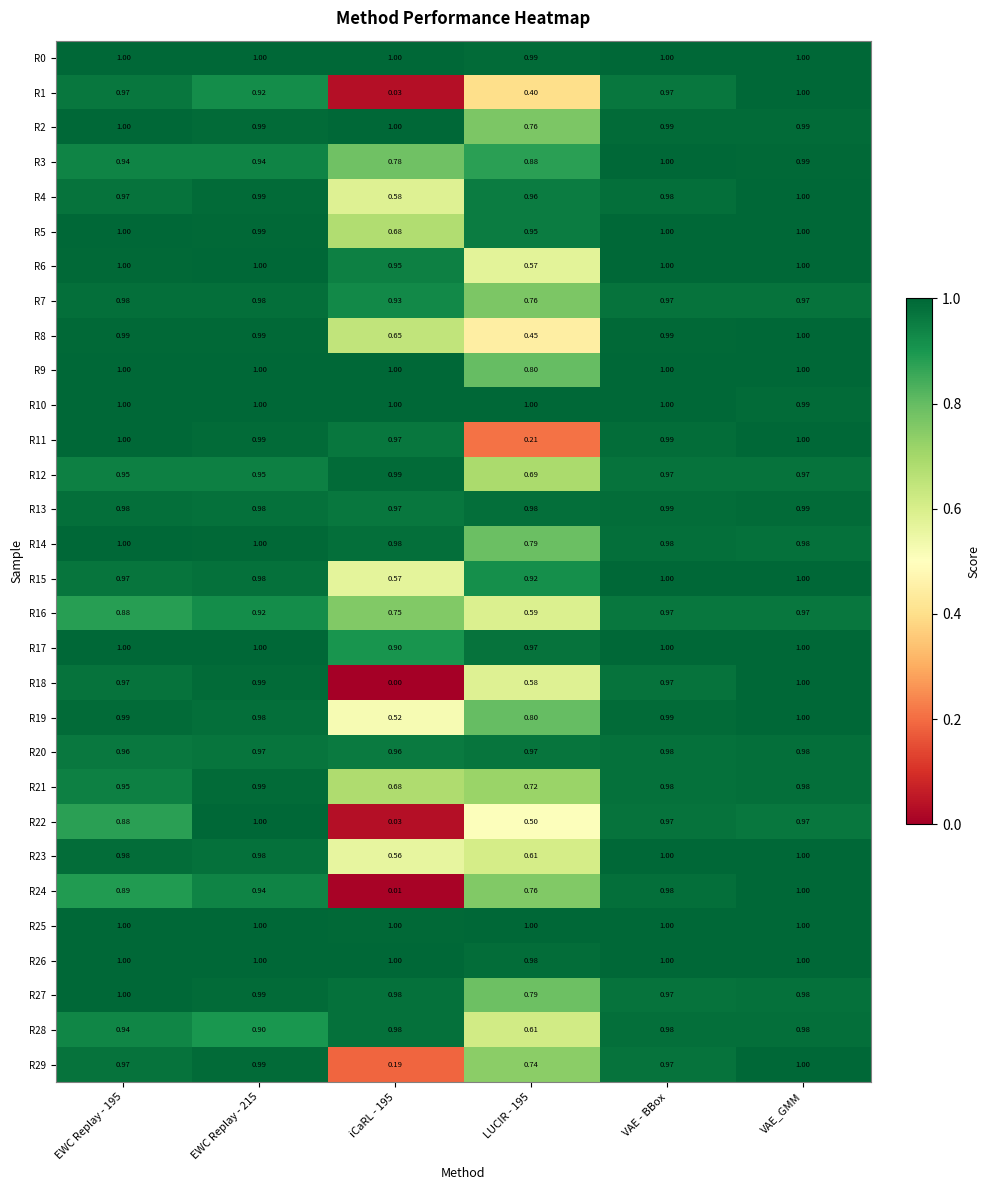

At how many categories does at least one series exceed 0?

6